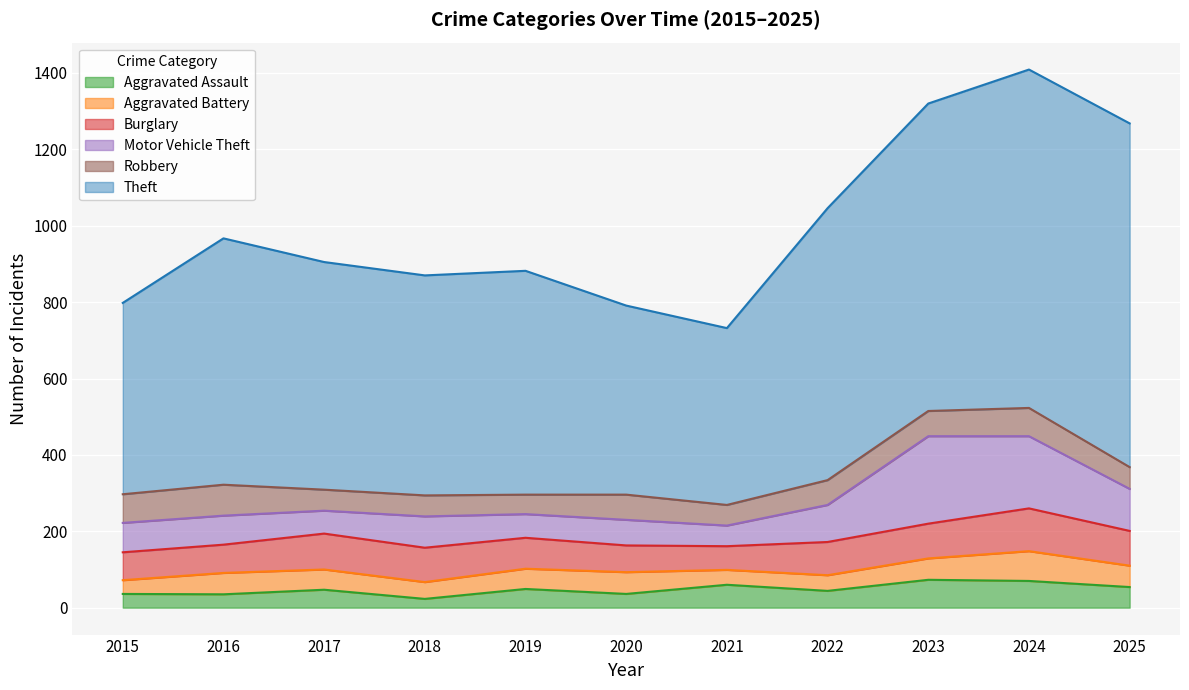

How many lines are shown in the chart?

6